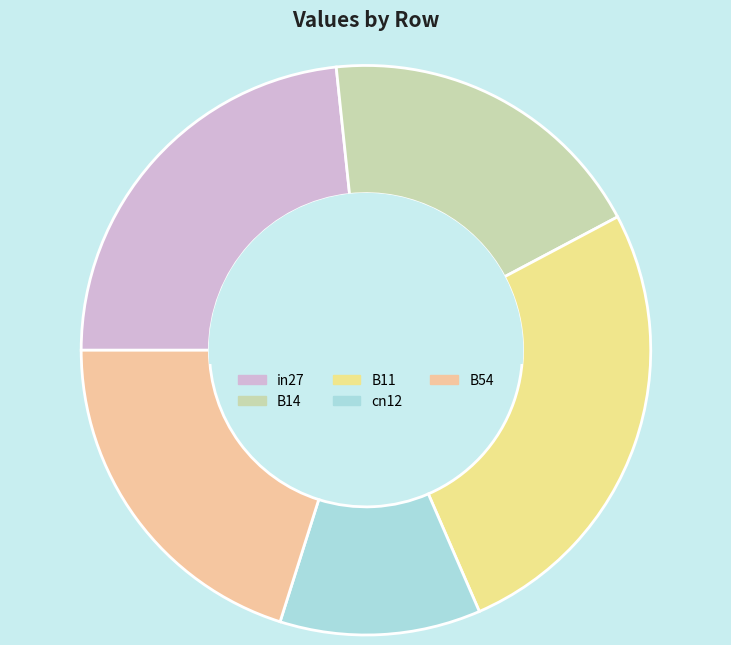

What is the total percentage of in27 and B11?

49.6%